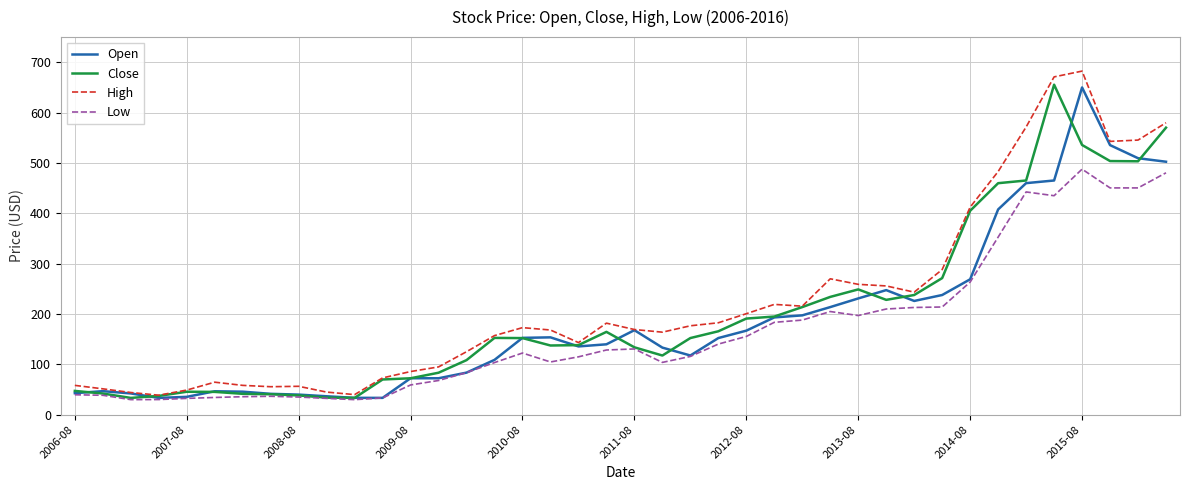

Which series has the largest range (max minus min)?

High